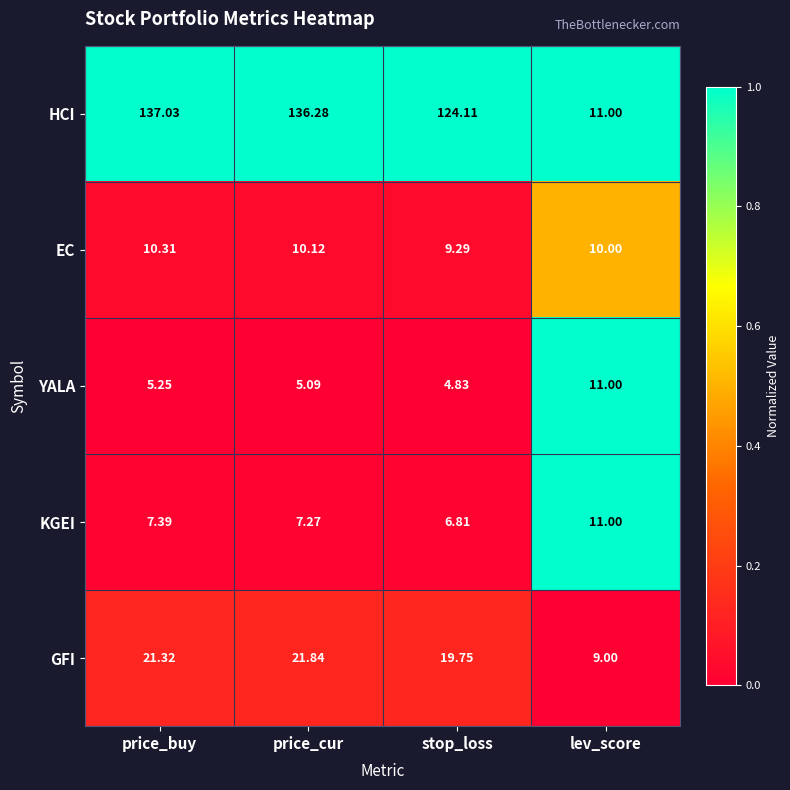

At which category is the sum across all series the highest?

price_buy